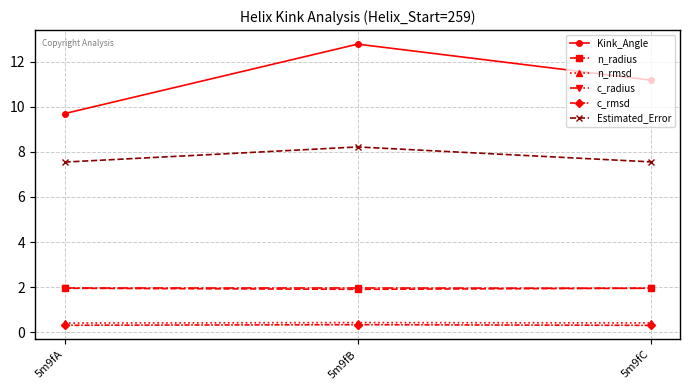

At how many categories does at least one series exceed 8?

3